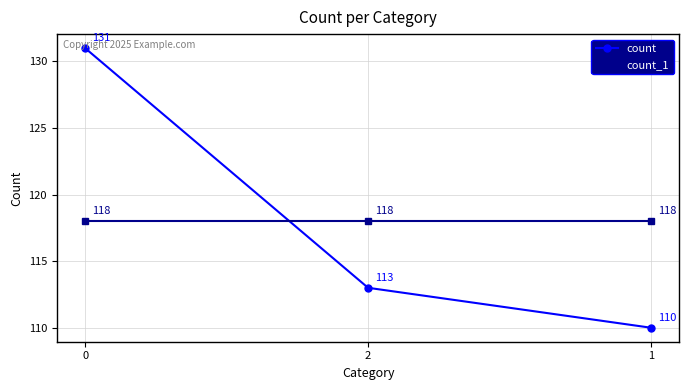

What is the minimum value for count?

110